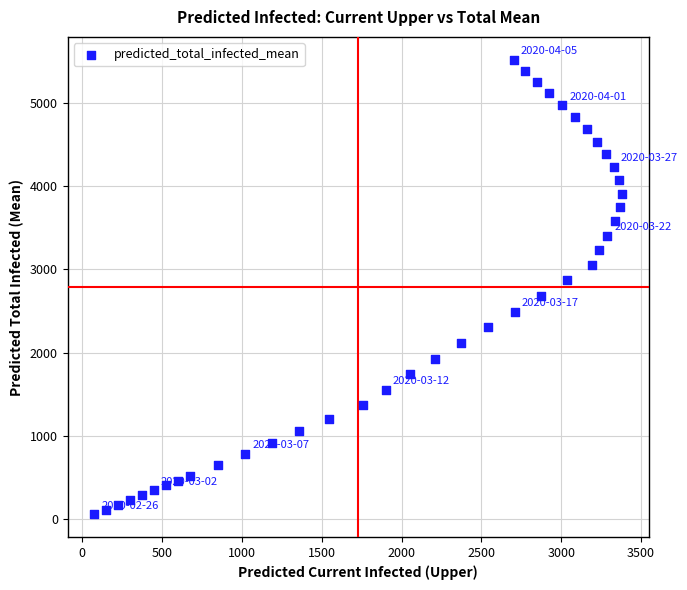

What is the range of Y values (max minus min)?

5461